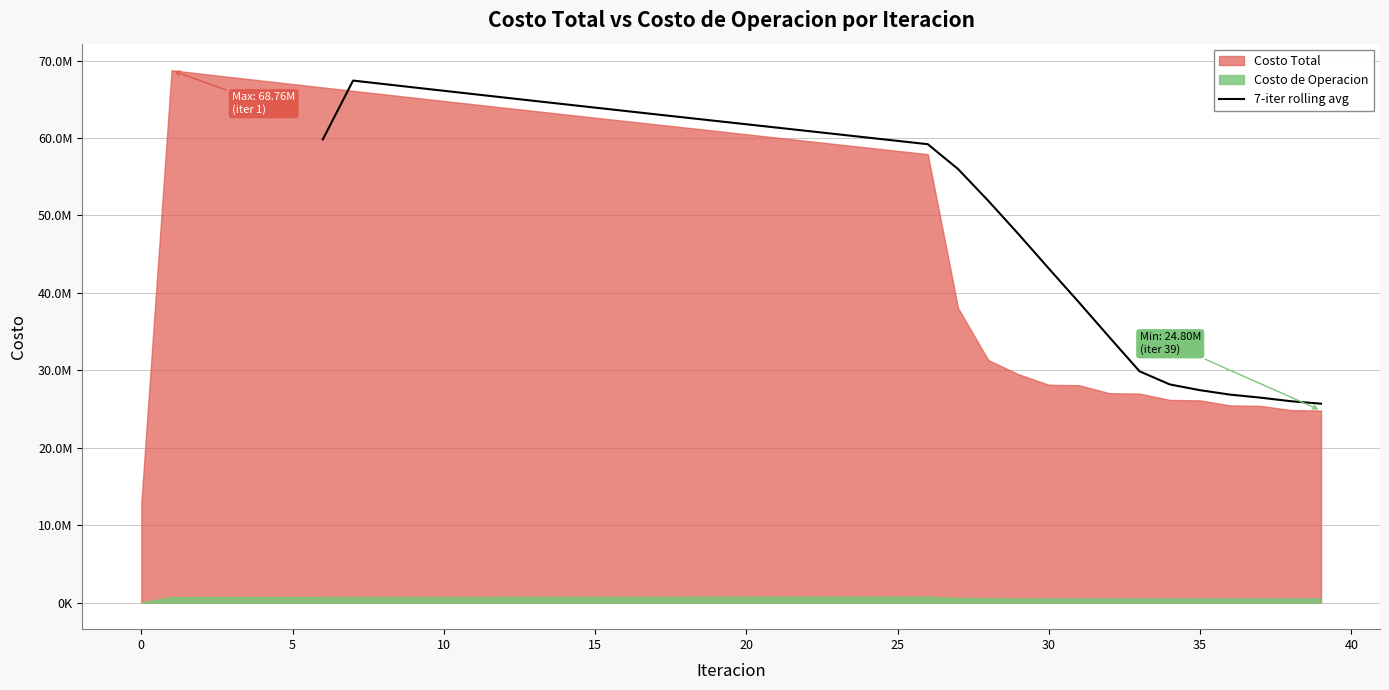

Does the chart have visible grid lines?

Yes